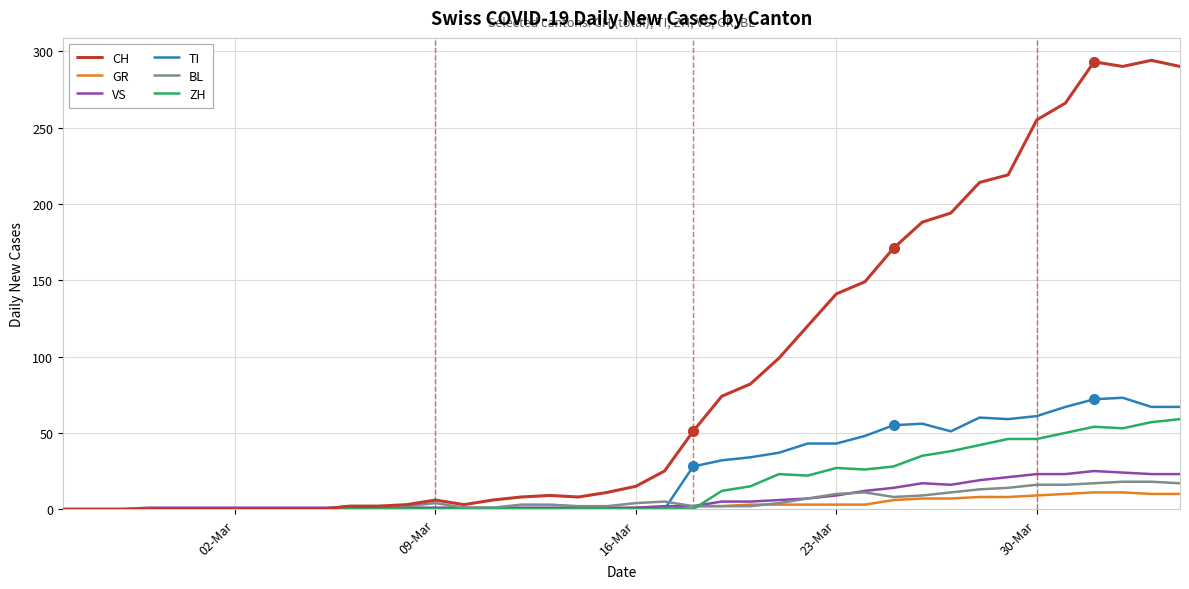

What is the greatest value displayed?

294